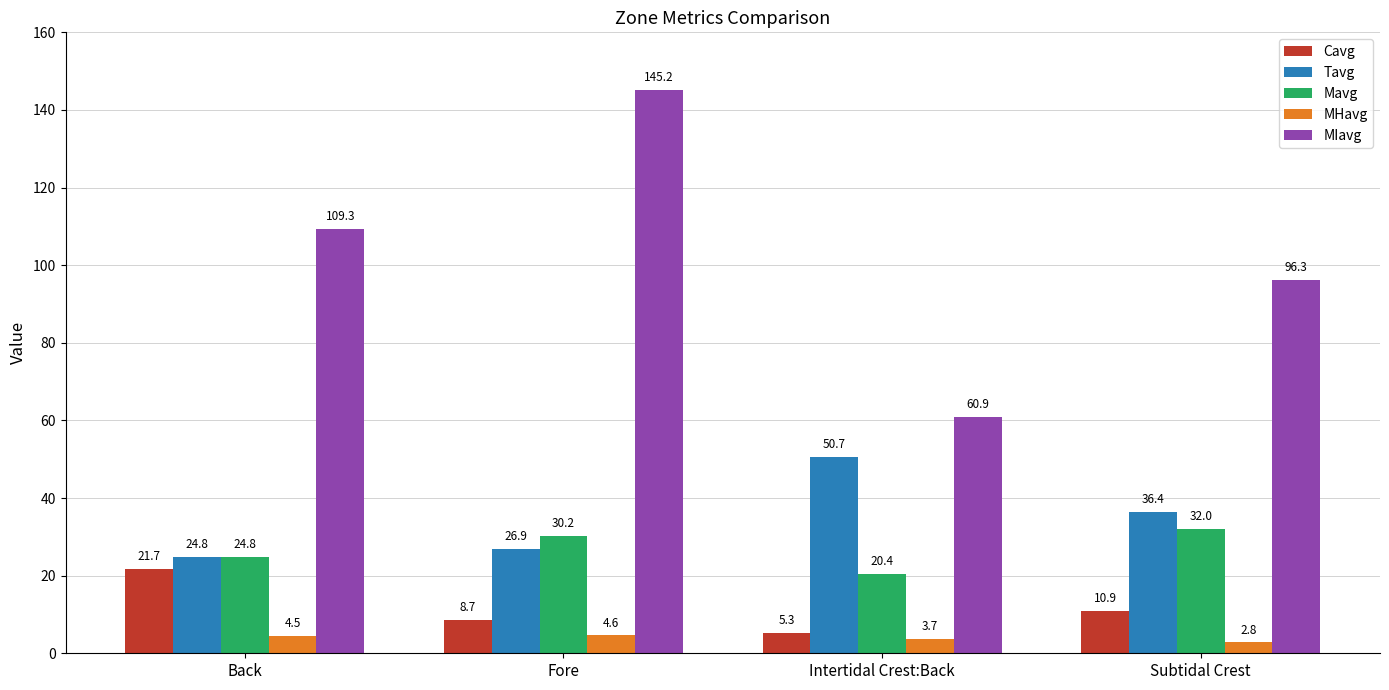

Rank the series at Intertidal Crest:Back from highest to lowest value.

MIavg, Tavg, Mavg, Cavg, MHavg